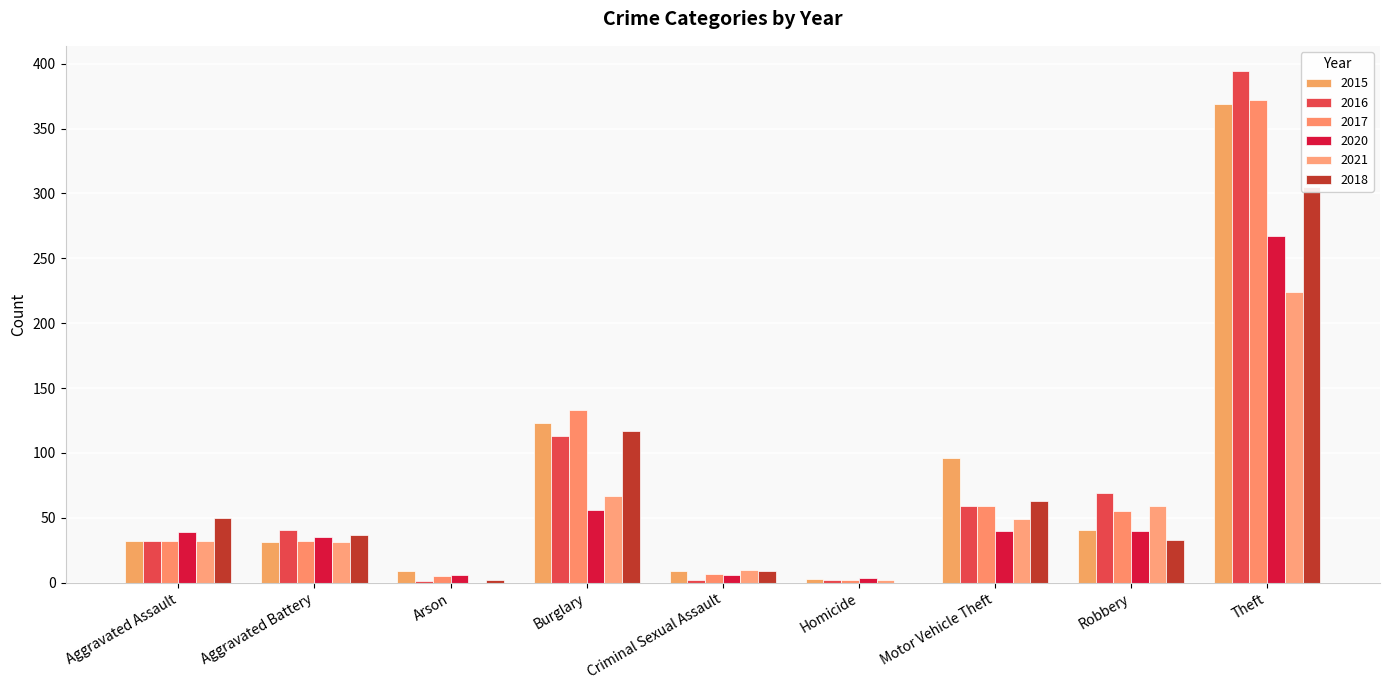

Reading left to right, transcribe all the data shown in this chart.

2015: Aggravated Assault=32	Aggravated Battery=31	Arson=9	Burglary=123	Criminal Sexual Assault=9	Homicide=3	Motor Vehicle Theft=96	Robbery=41	Theft=369
2016: Aggravated Assault=32	Aggravated Battery=41	Arson=1	Burglary=113	Criminal Sexual Assault=2	Homicide=2	Motor Vehicle Theft=59	Robbery=69	Theft=394
2017: Aggravated Assault=32	Aggravated Battery=32	Arson=5	Burglary=133	Criminal Sexual Assault=7	Homicide=2	Motor Vehicle Theft=59	Robbery=55	Theft=372
2020: Aggravated Assault=39	Aggravated Battery=35	Arson=6	Burglary=56	Criminal Sexual Assault=6	Homicide=4	Motor Vehicle Theft=40	Robbery=40	Theft=267
2021: Aggravated Assault=32	Aggravated Battery=31	Arson=0	Burglary=67	Criminal Sexual Assault=10	Homicide=2	Motor Vehicle Theft=49	Robbery=59	Theft=224
2018: Aggravated Assault=50	Aggravated Battery=37	Arson=2	Burglary=117	Criminal Sexual Assault=9	Homicide=0	Motor Vehicle Theft=63	Robbery=33	Theft=305